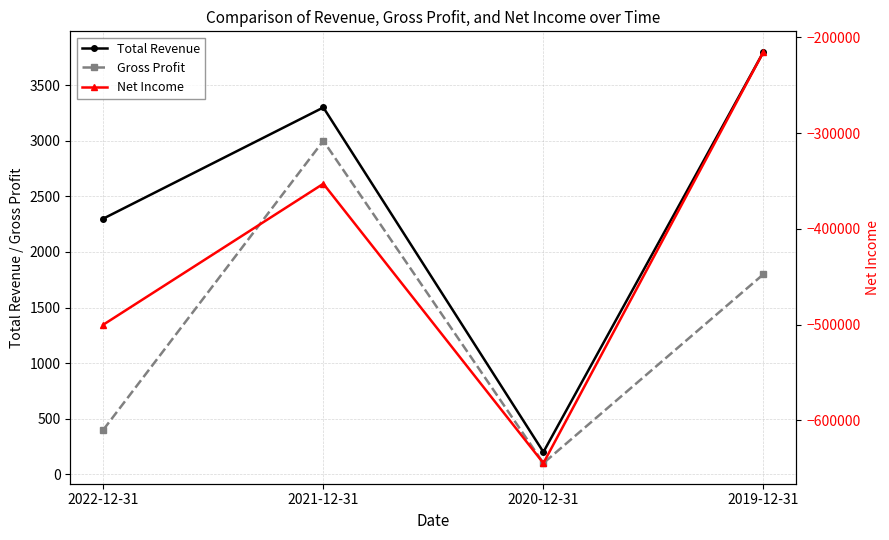

Which category has the highest value across all series?

2019-12-31